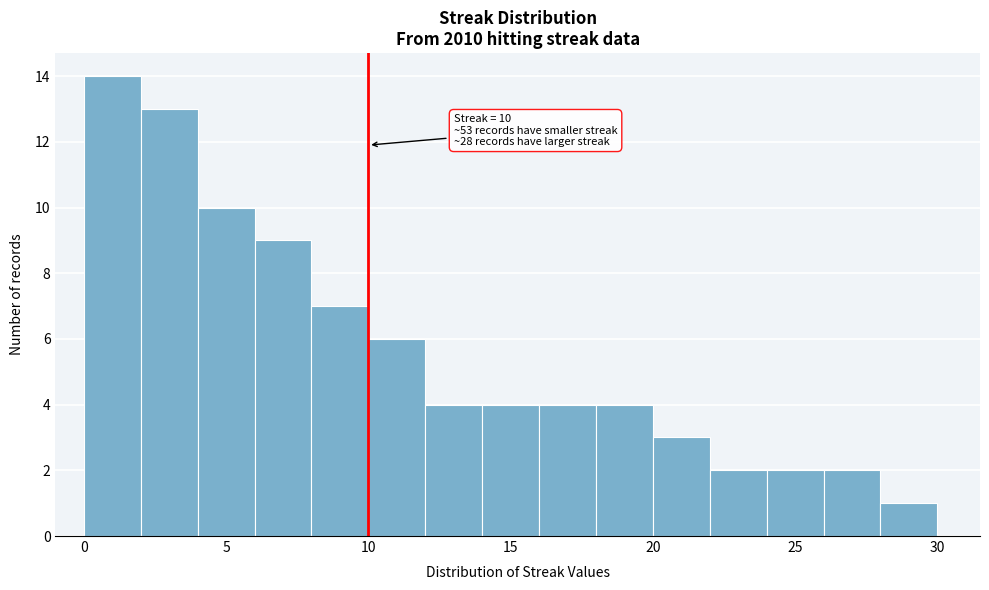

Over which range of the x-axis is the bar tallest?

0 to 2